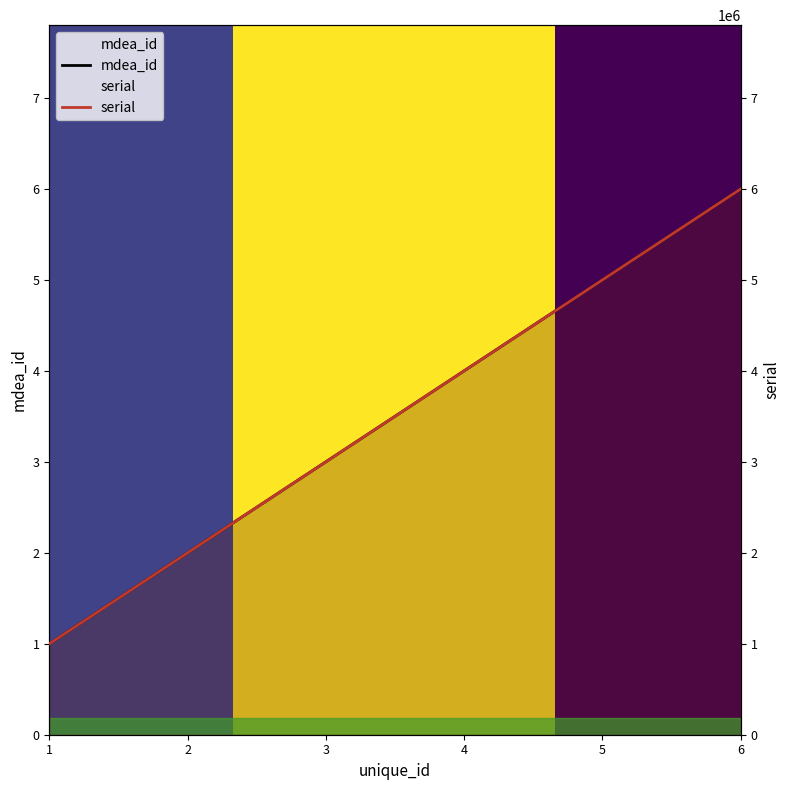

List the series in order of their overall mean, lowest first.

mdea_id, serial